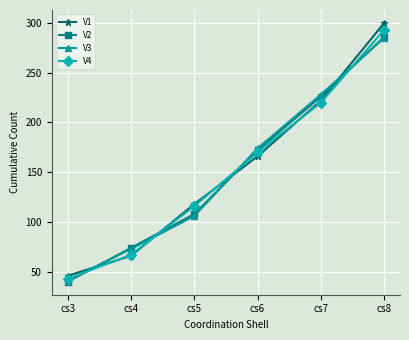

True or false: V2 has a value of 27 at cs3.

False